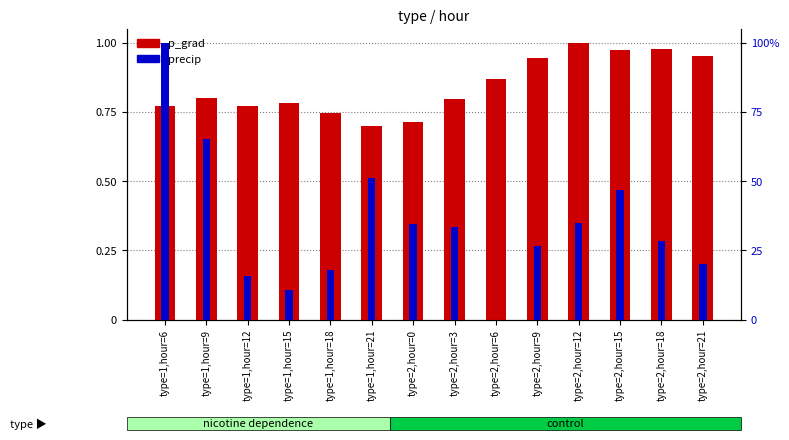

What is the label of the 4th bar from the left?

type=1,hour=15